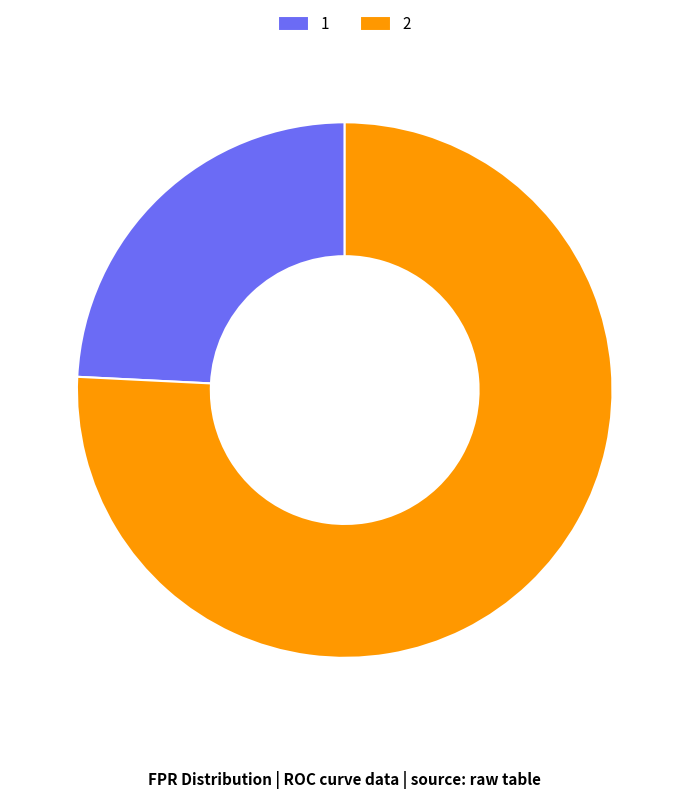

Which has a higher value, 1 or 2?

2